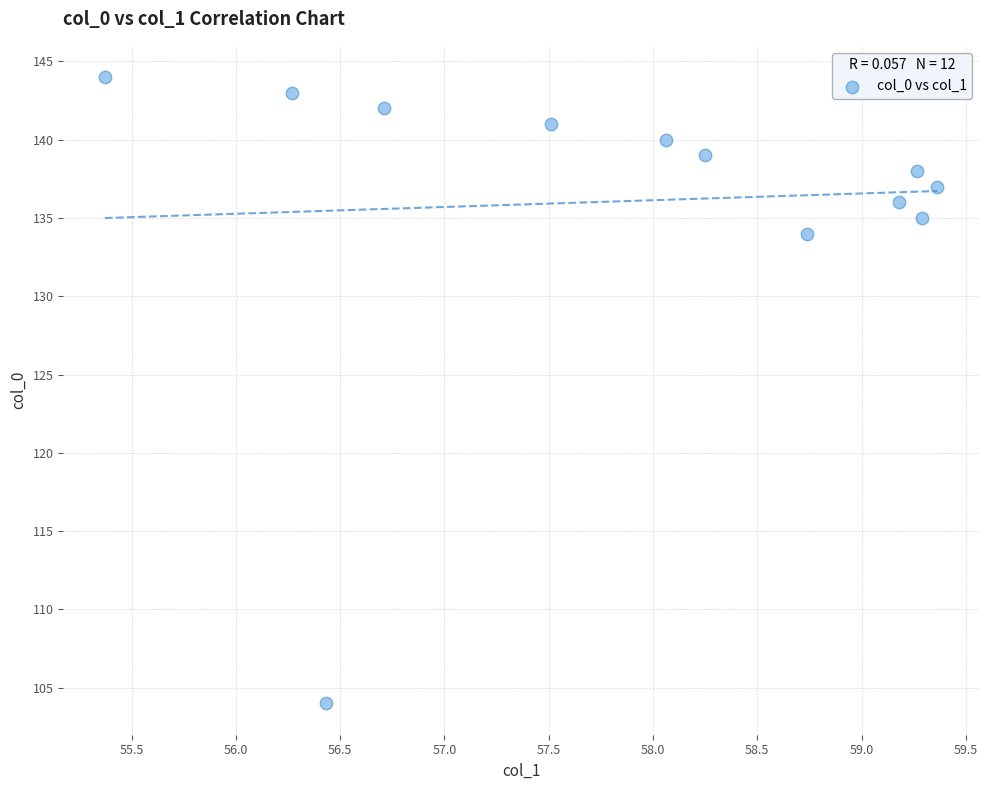

What is the range of Y values (max minus min)?

40